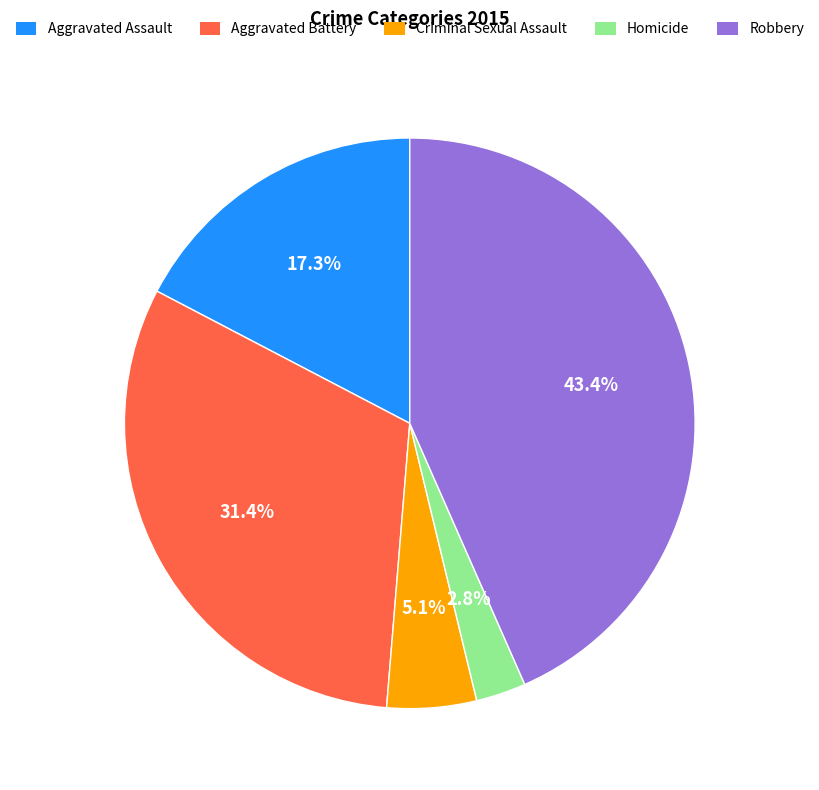

True or false: Robbery accounts for 57% of the total.

False